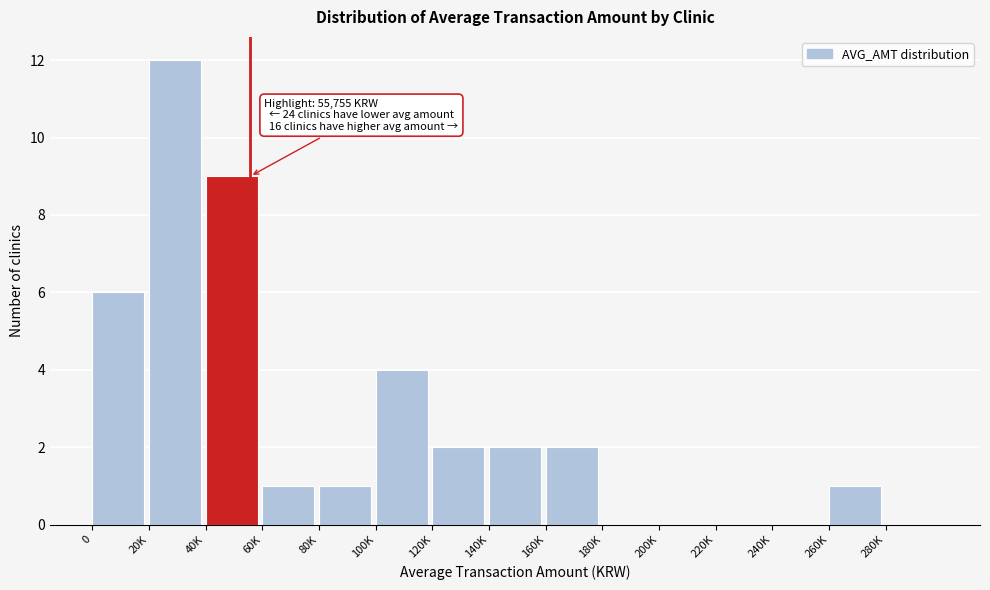

Reading left to right, list all the values displayed in this chart.

0=6	20K=12	40K=9	60K=1	80K=1	100K=4	120K=2	140K=2	160K=2	180K=0	200K=0	220K=0	240K=0	260K=1	280K=0